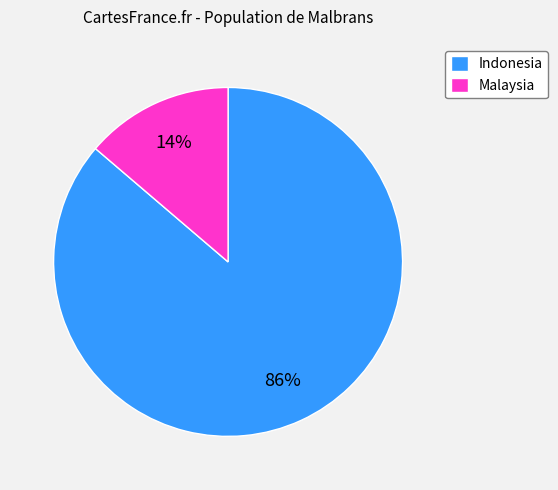

How many slices are in this pie chart?

2